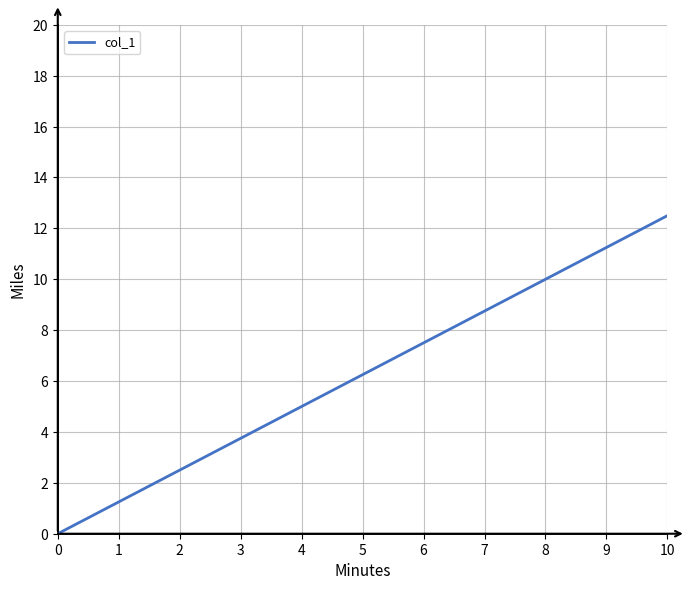

Approximately how many times larger is the value at 4 compared to 1?

4.0